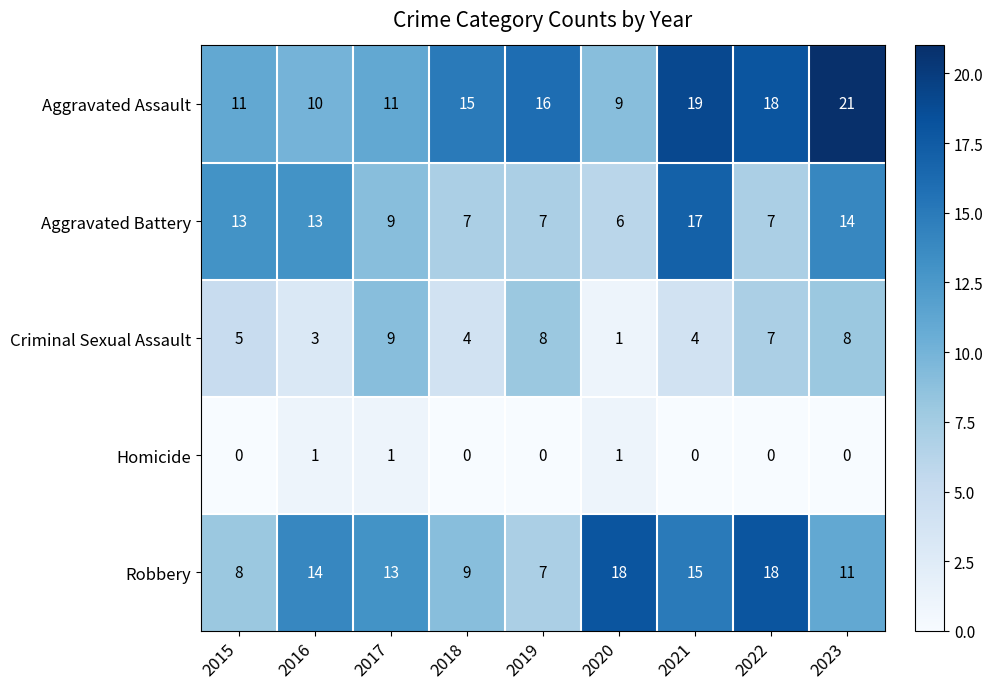

Count the number of data series in this chart.

5